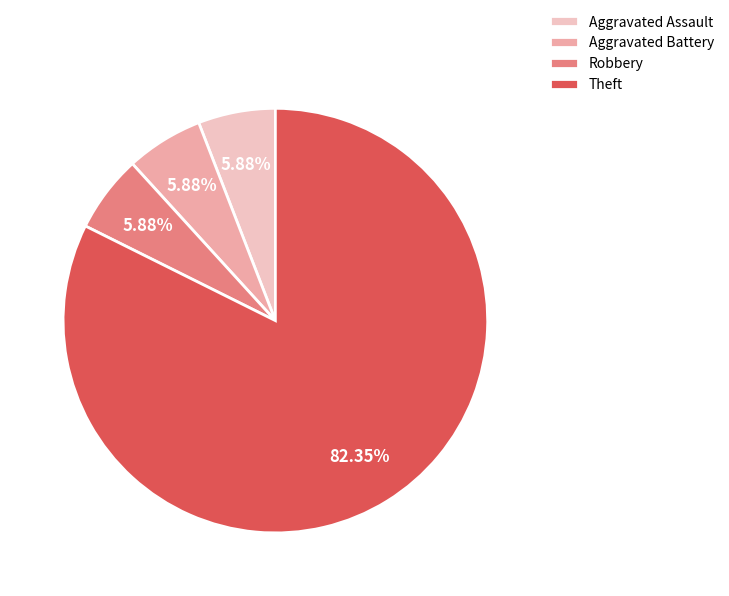

Combined, what portion of the pie is Theft and Aggravated Assault?

88.2%